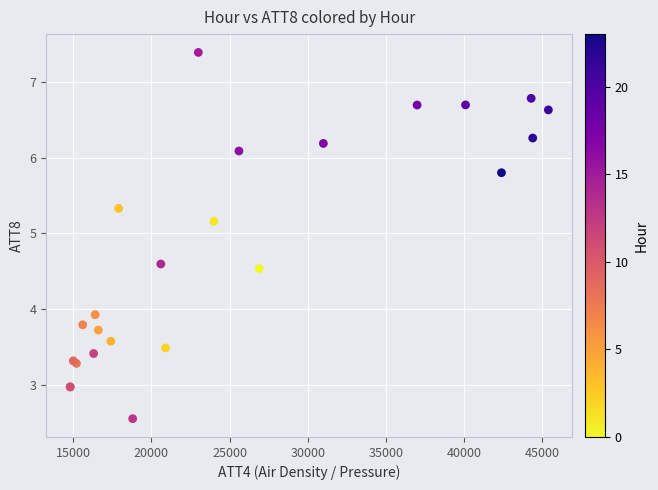

What Y value in the scatter plot is closest to 4?

3.9